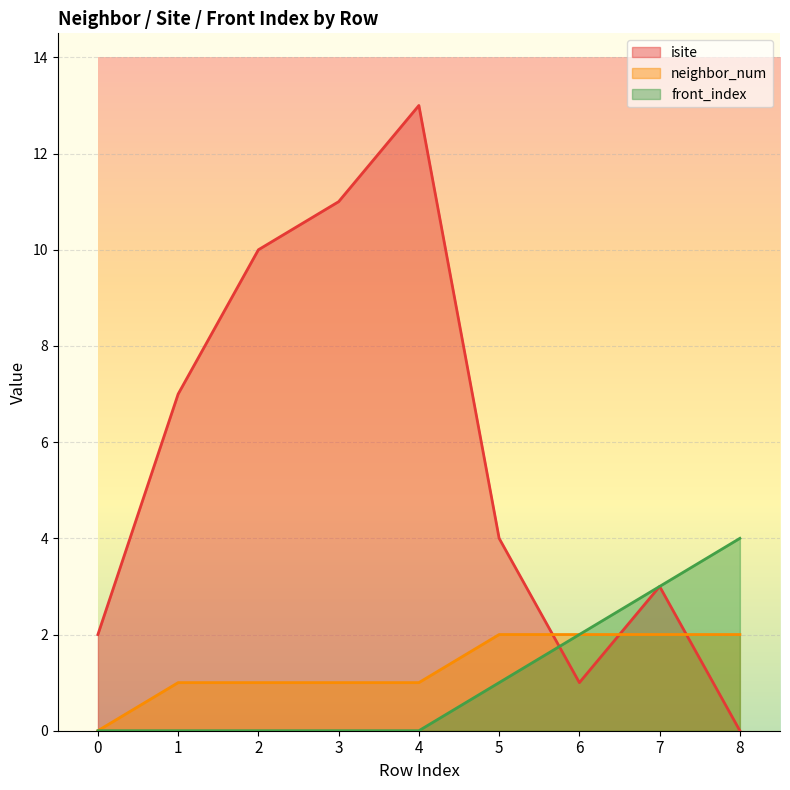

What is the spread (max minus min) of values at 6?

1